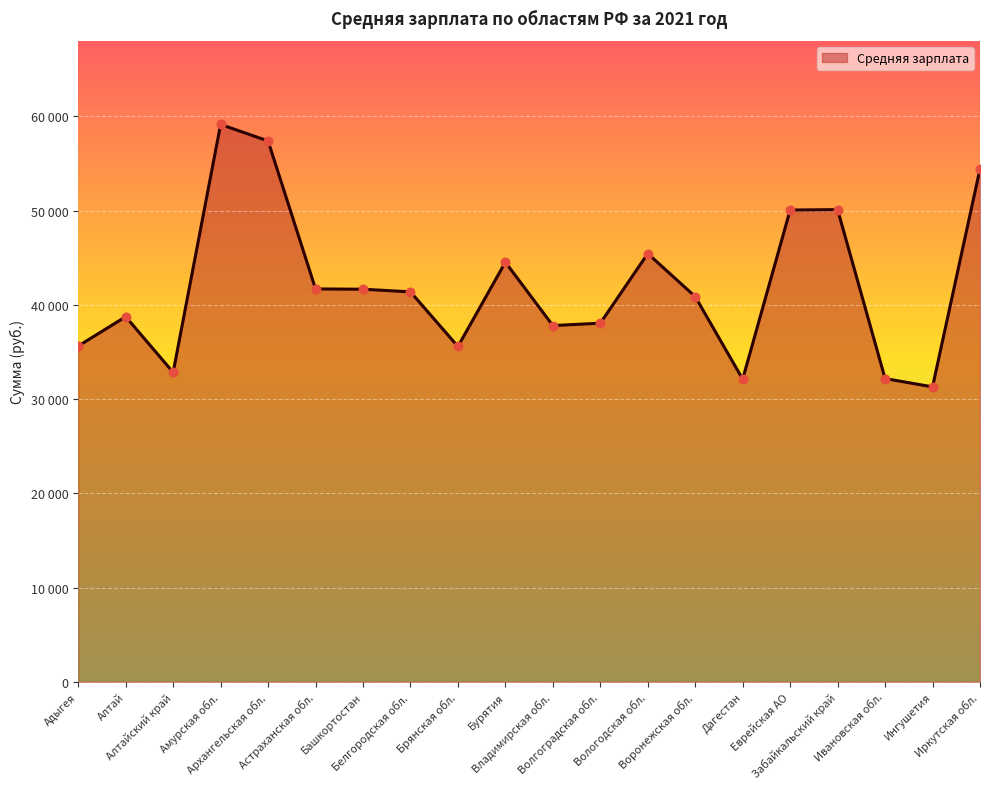

Between Адыгея and Иркутская обл., which is larger?

Иркутская обл.